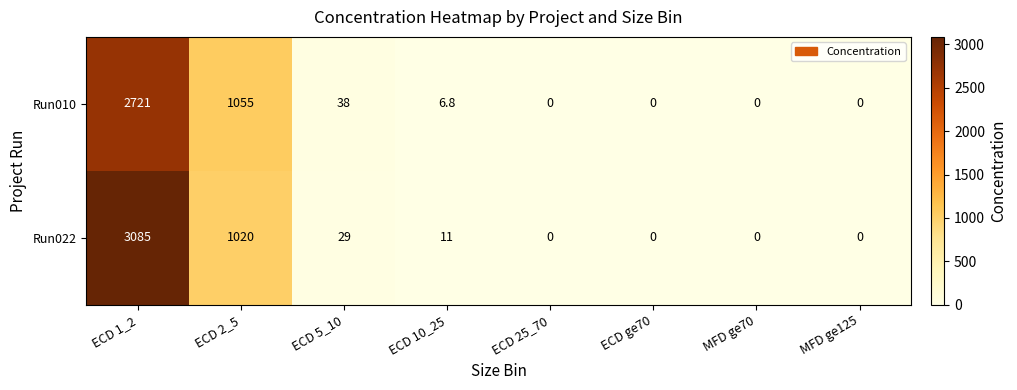

What is the difference between the maximum and second lowest values in the Run010 series?

2721.0